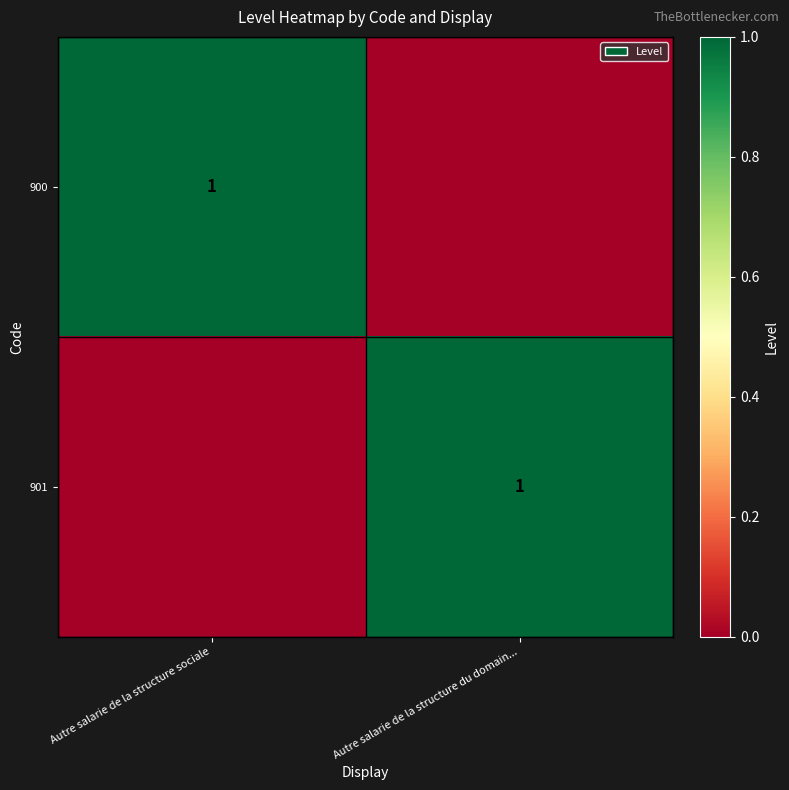

Is it true that 900 equals 1 at Autre salarie de la structure sociale?

True